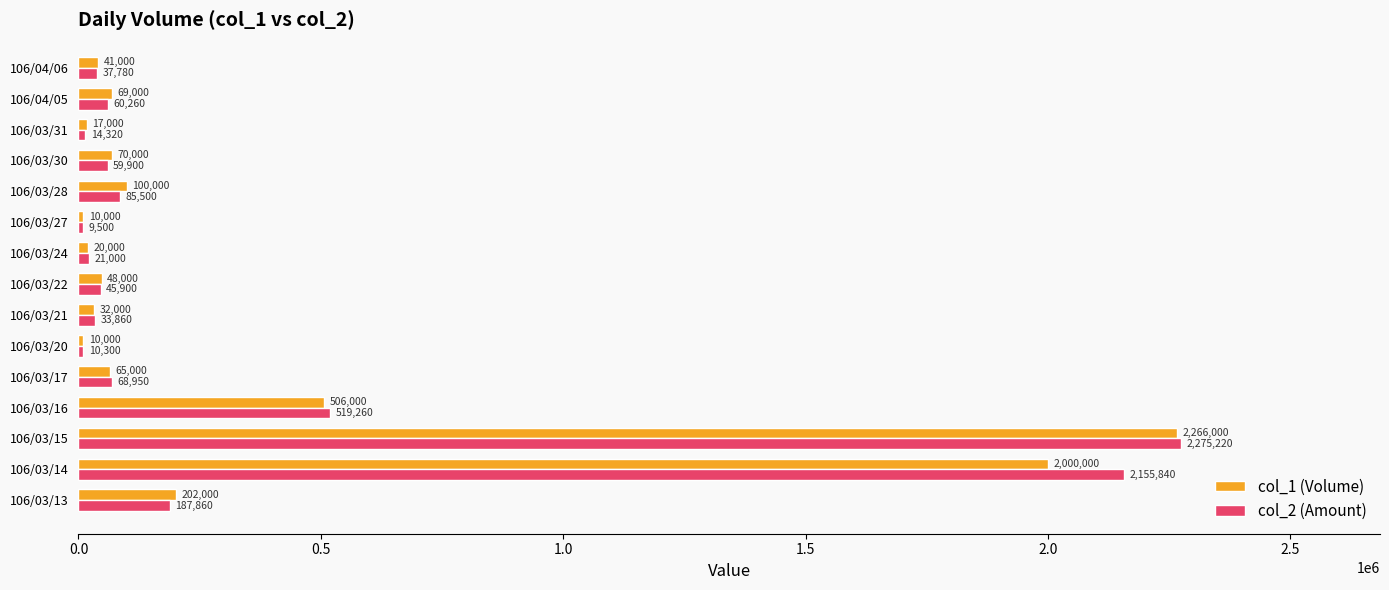

Which series has the largest total across all categories?

col_2 (Amount)